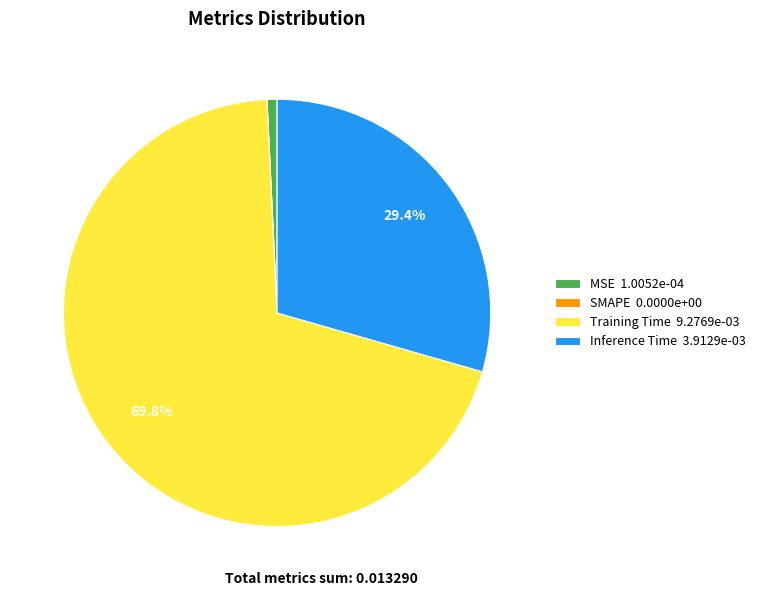

Combined, do Training Time 9.2769e-03 and Inference Time 3.9129e-03 account for over 50%?

Yes